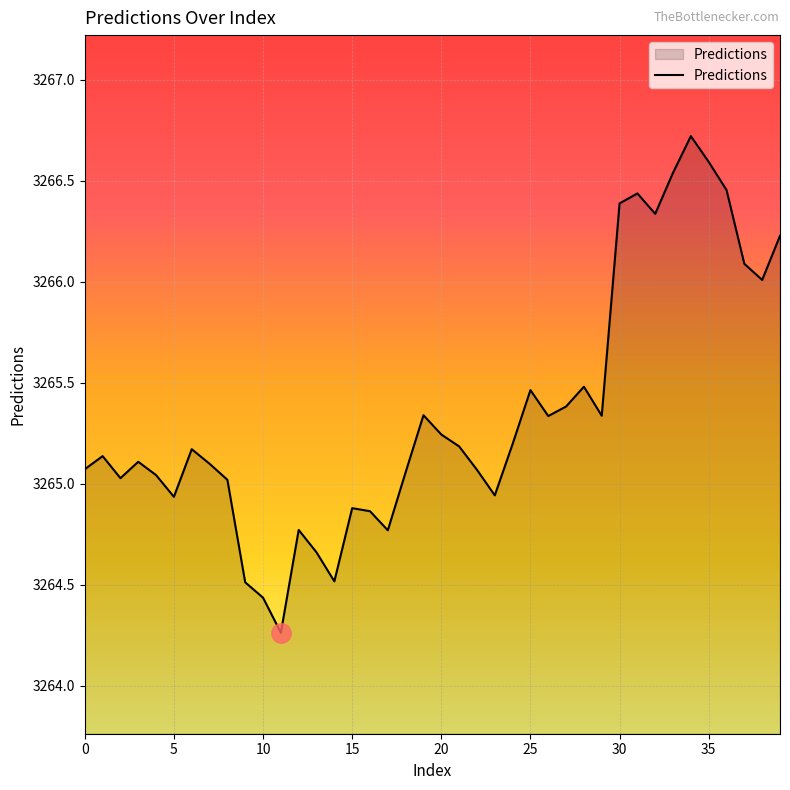

What is the greatest value displayed?

3266.7